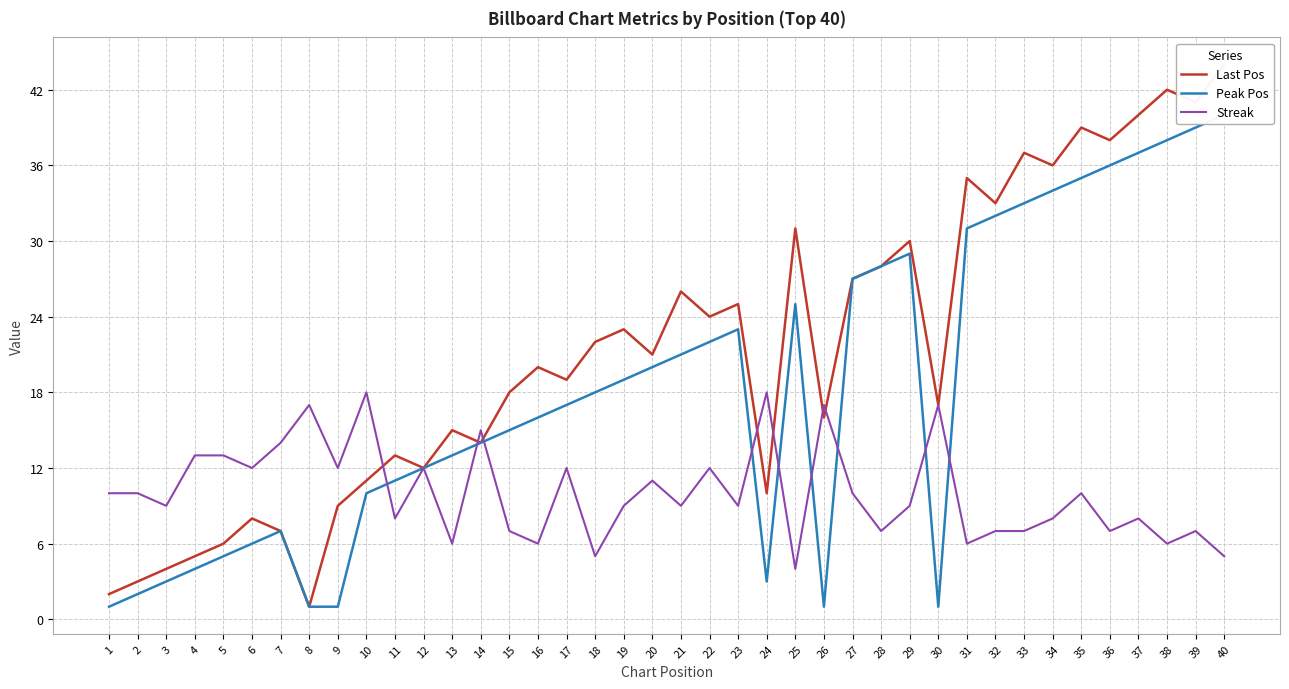

After their last crossing, which series has the higher values: Streak or Peak Pos?

Peak Pos